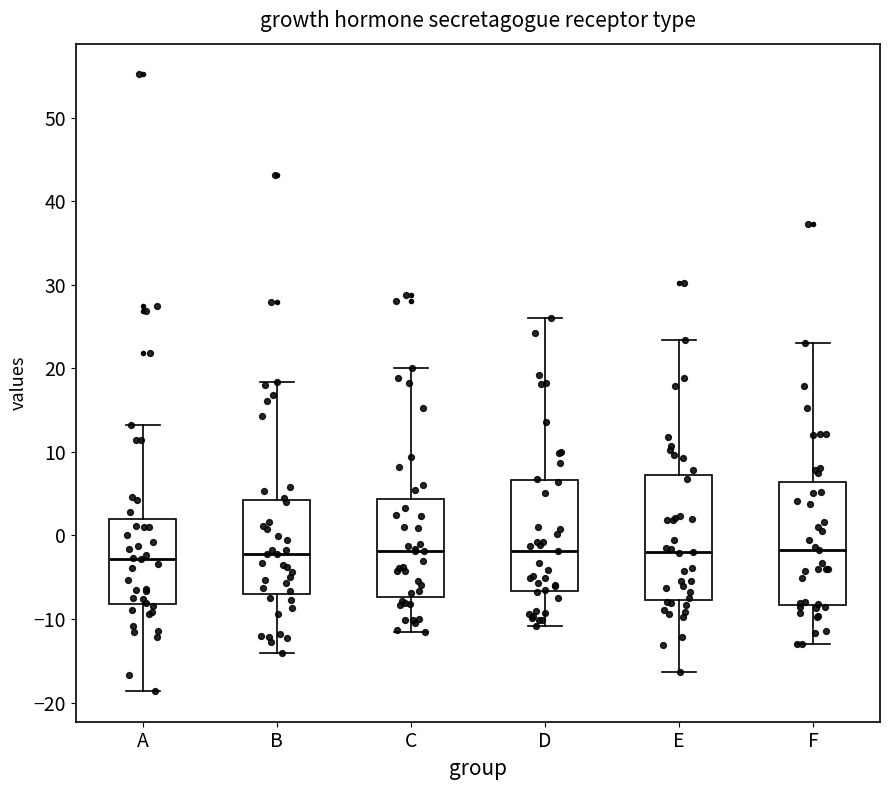

Reading left to right, transcribe this box plot: for each box, give where its median line is, the range the box spans, and where its two whiskers end, as read against the y-axis. The values are not printed on the chart, so give them approximately, as read against the axis.

A: median -3, box -8 to 2, whiskers -19 to 13
B: median -2, box -7 to 4, whiskers -14 to 18
C: median -2, box -7 to 4, whiskers -12 to 20
D: median -2, box -7 to 7, whiskers -11 to 26
E: median -2, box -8 to 7, whiskers -16 to 23
F: median -2, box -8 to 6, whiskers -13 to 23